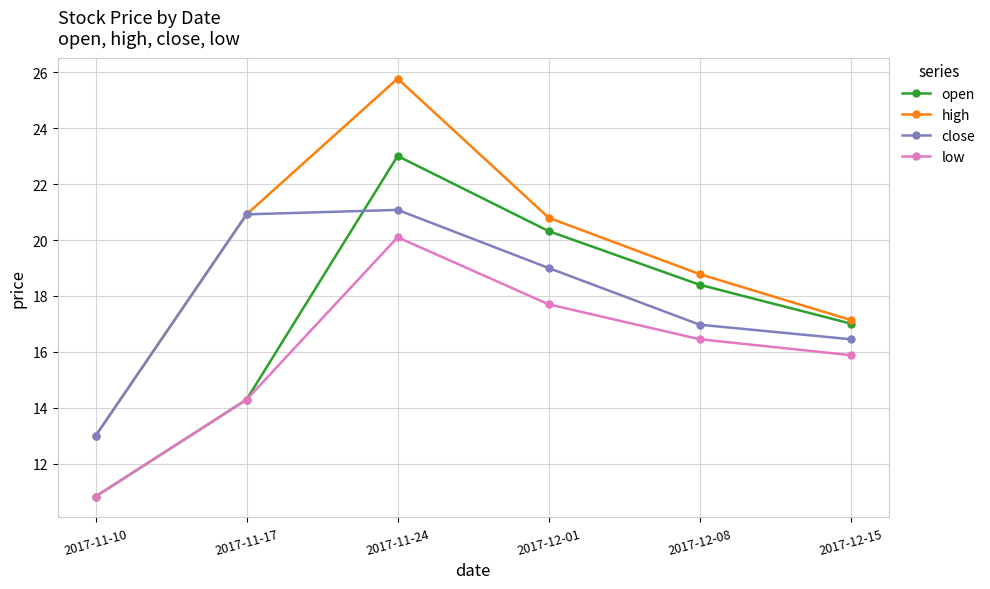

Which category has the highest value in the close series?

2017-11-24